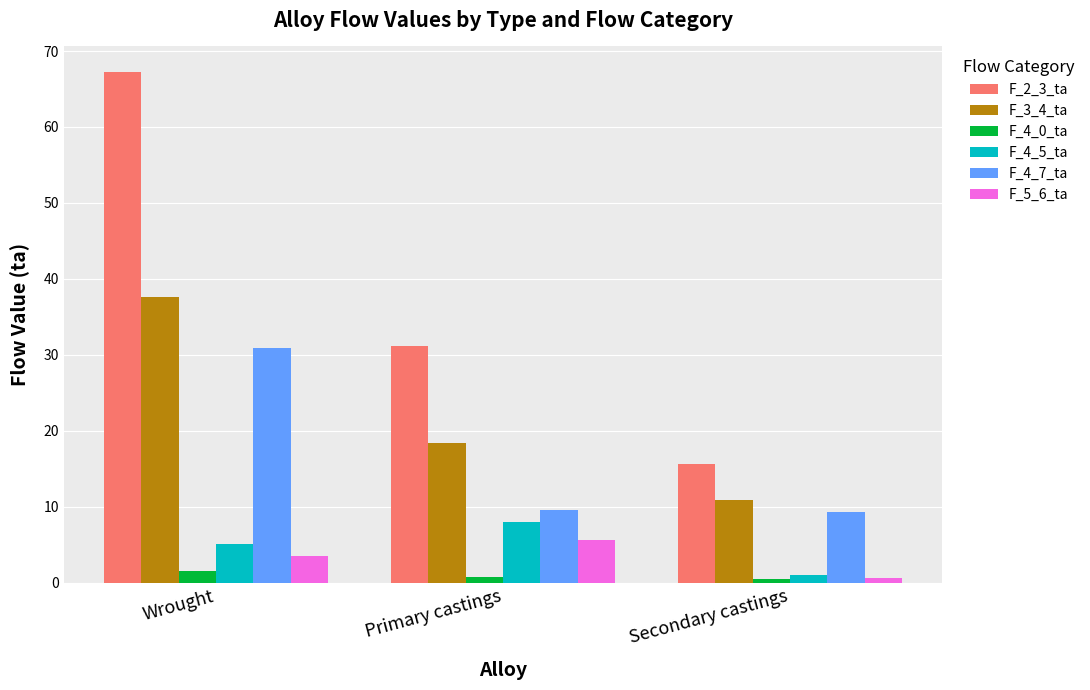

What are all the series names shown in the legend?

F_2_3_ta, F_3_4_ta, F_4_0_ta, F_4_5_ta, F_4_7_ta, F_5_6_ta